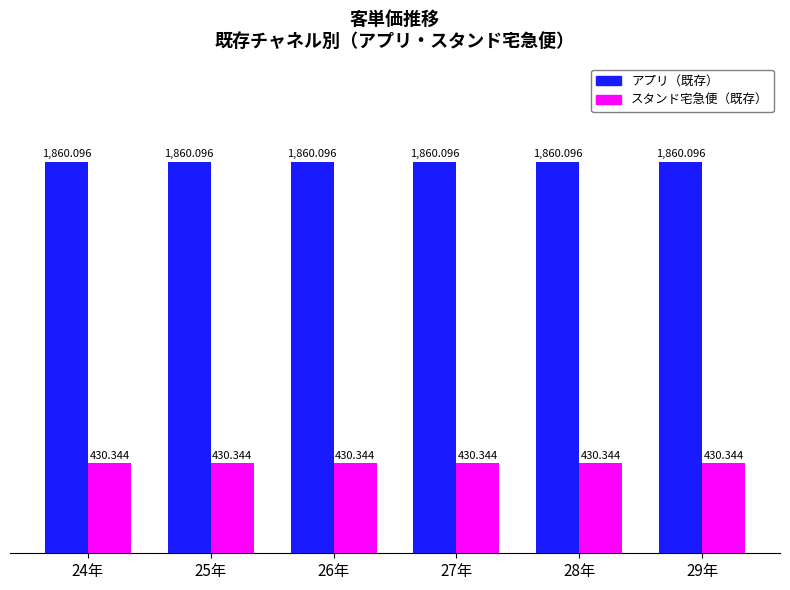

At 24年, list the series in order from largest to smallest.

アプリ（既存）, スタンド宅急便（既存）